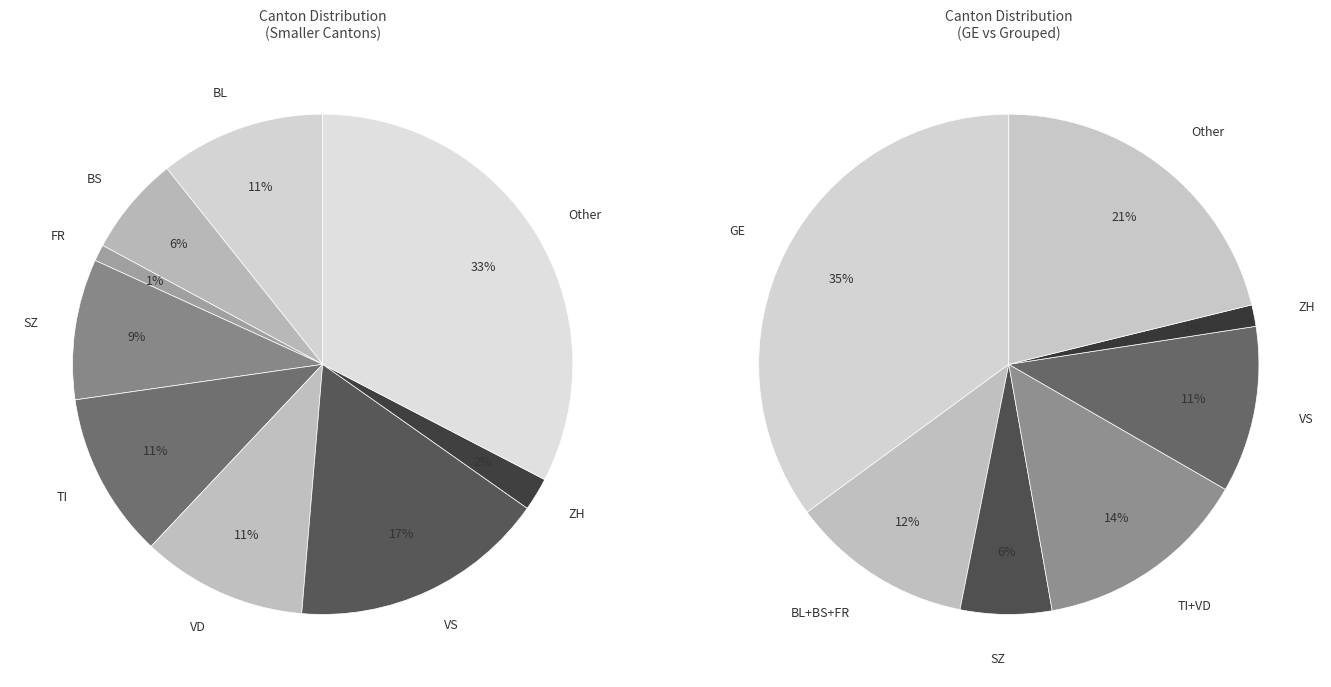

Which slice is the largest?

GE